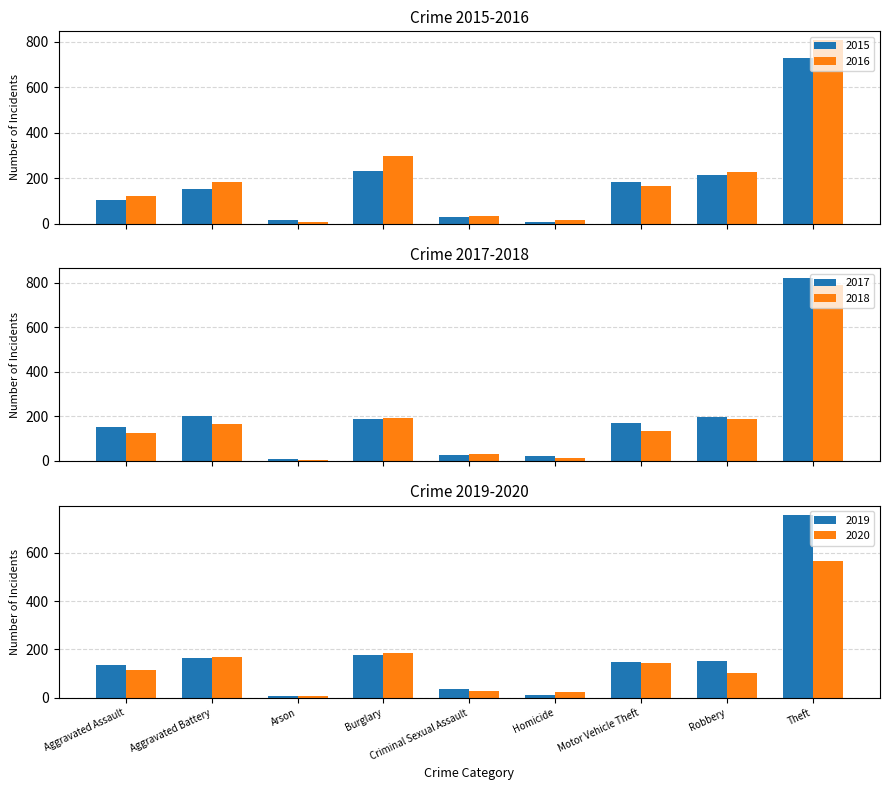

Which category has the lowest value in the 2017 series?

Arson